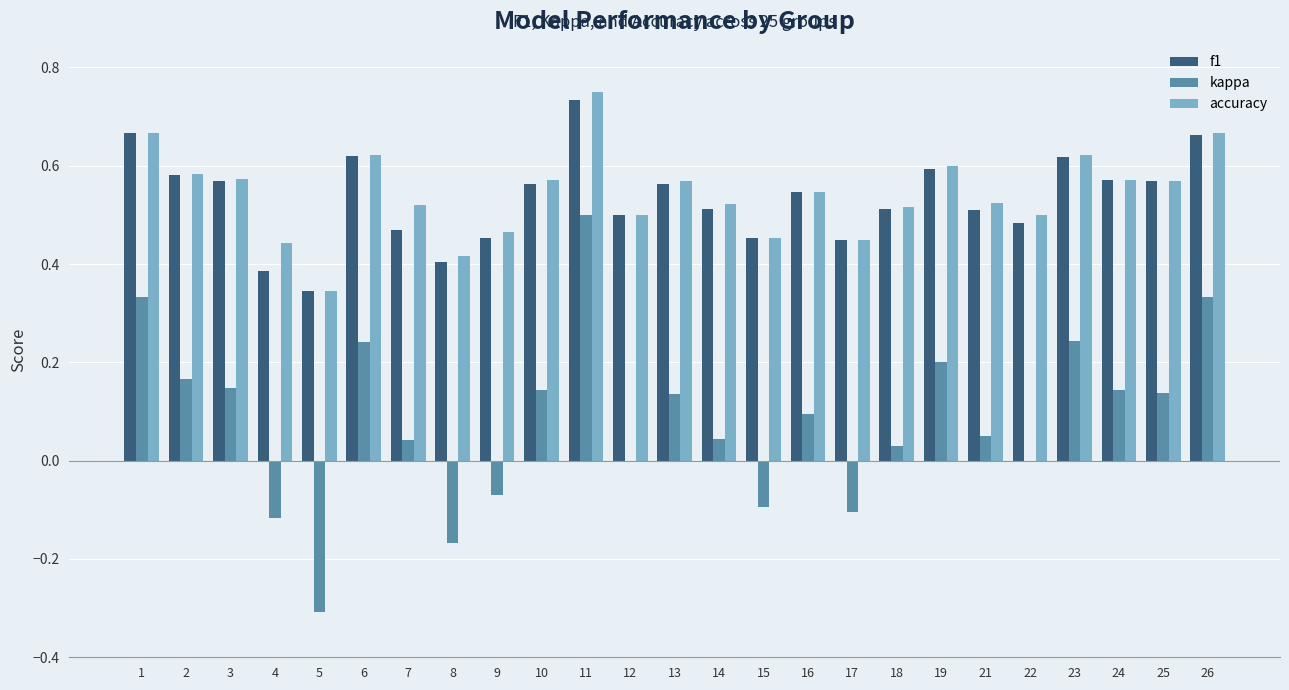

How many series are shown in this chart?

3